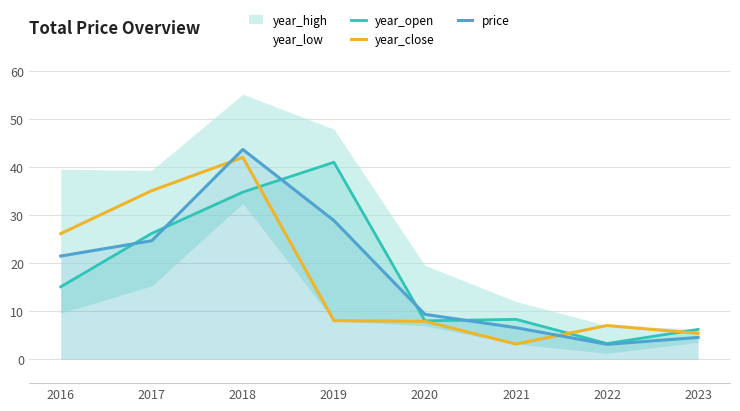

What is the maximum value for year_close?

42.0